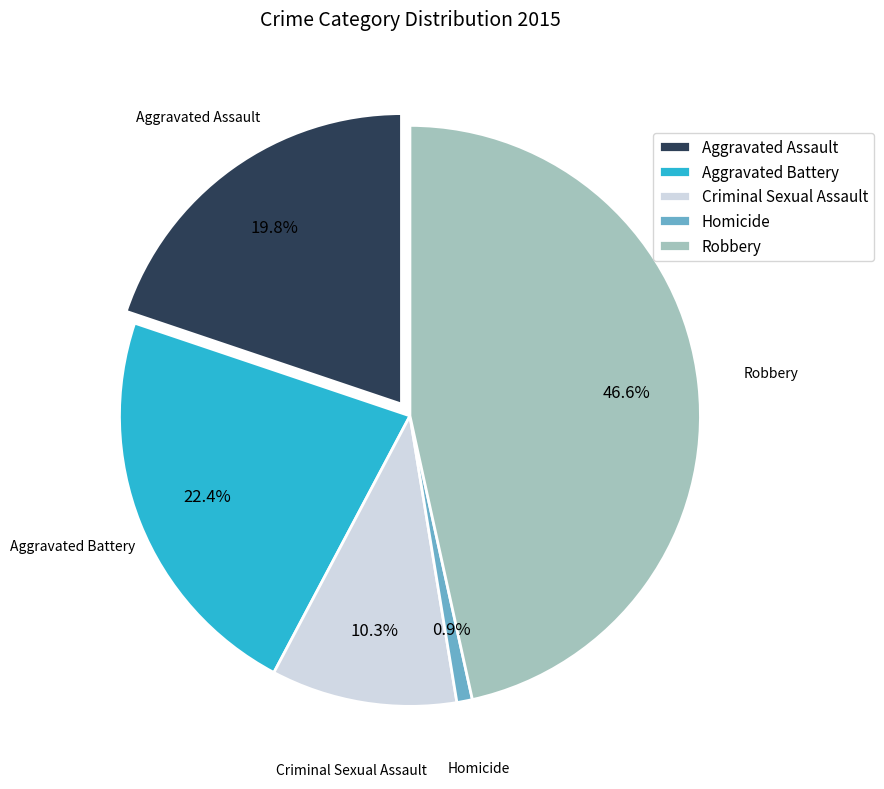

What is the largest slice in the pie chart?

Robbery